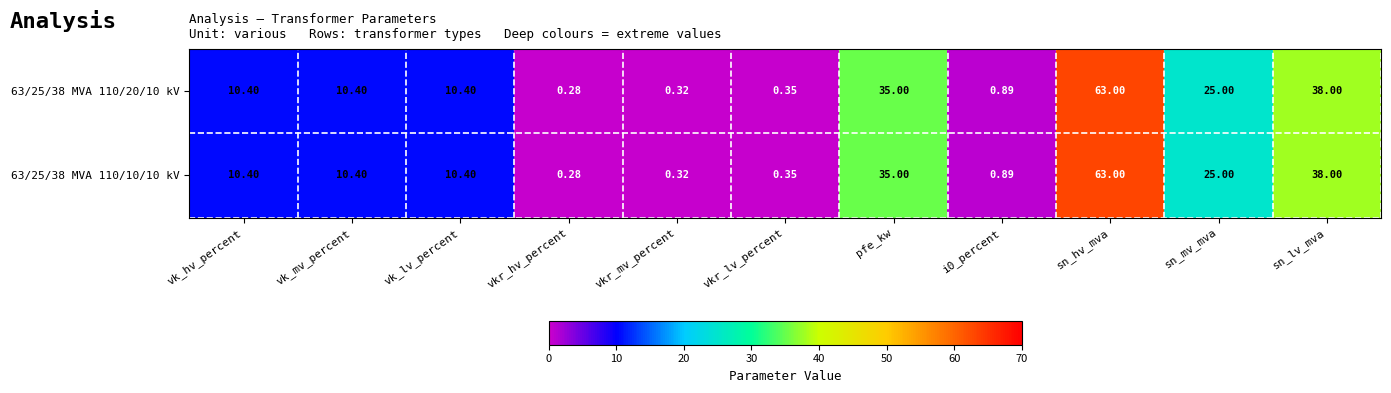

At which label does 63/25/38 MVA 110/20/10 kV reach its peak?

sn_hv_mva